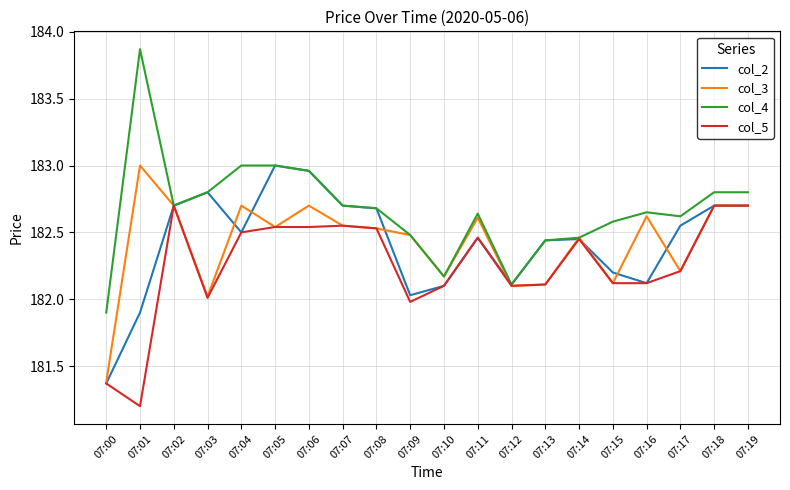

Is the value of col_5 at 07:15 greater than the value of col_2 at 07:09?

Yes